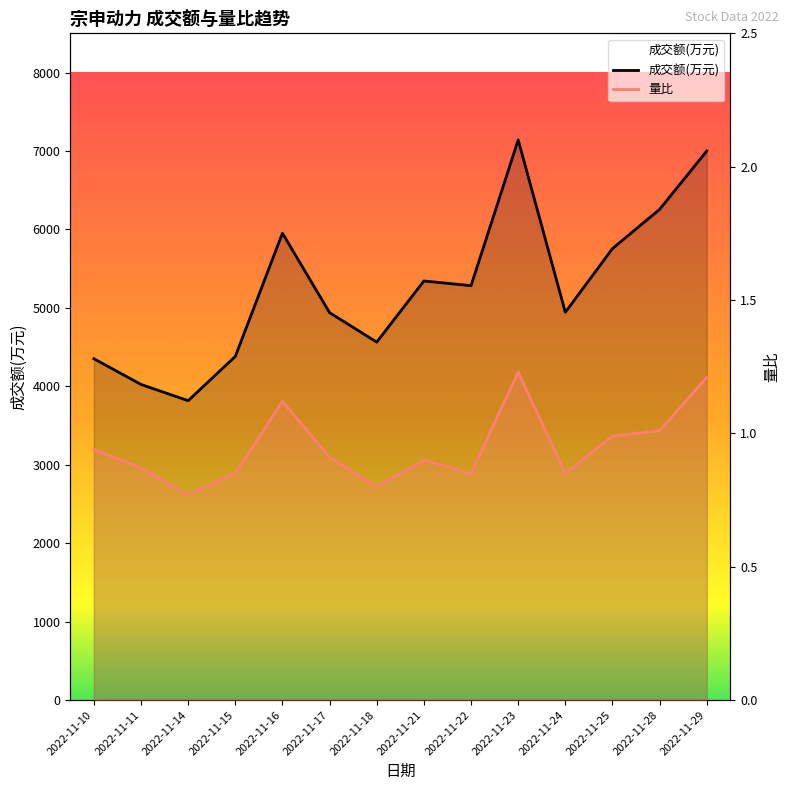

True or false: 成交额(万元) and 量比 cross at least once.

False